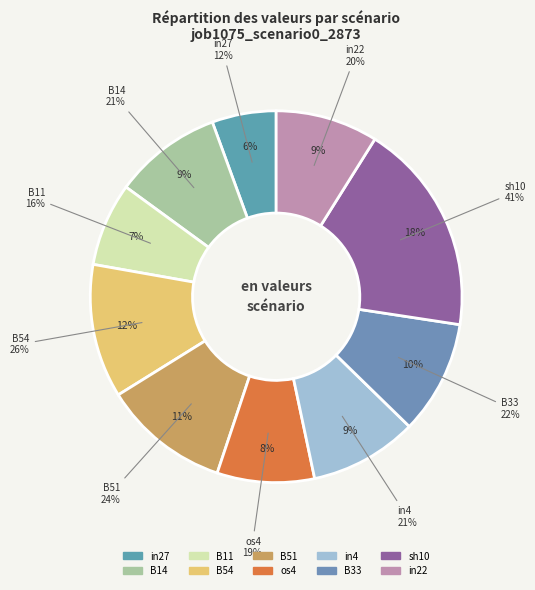

Rank the categories by value from highest to lowest.

sh10, B54, B51, B33, B14, in4, in22, os4, B11, in27